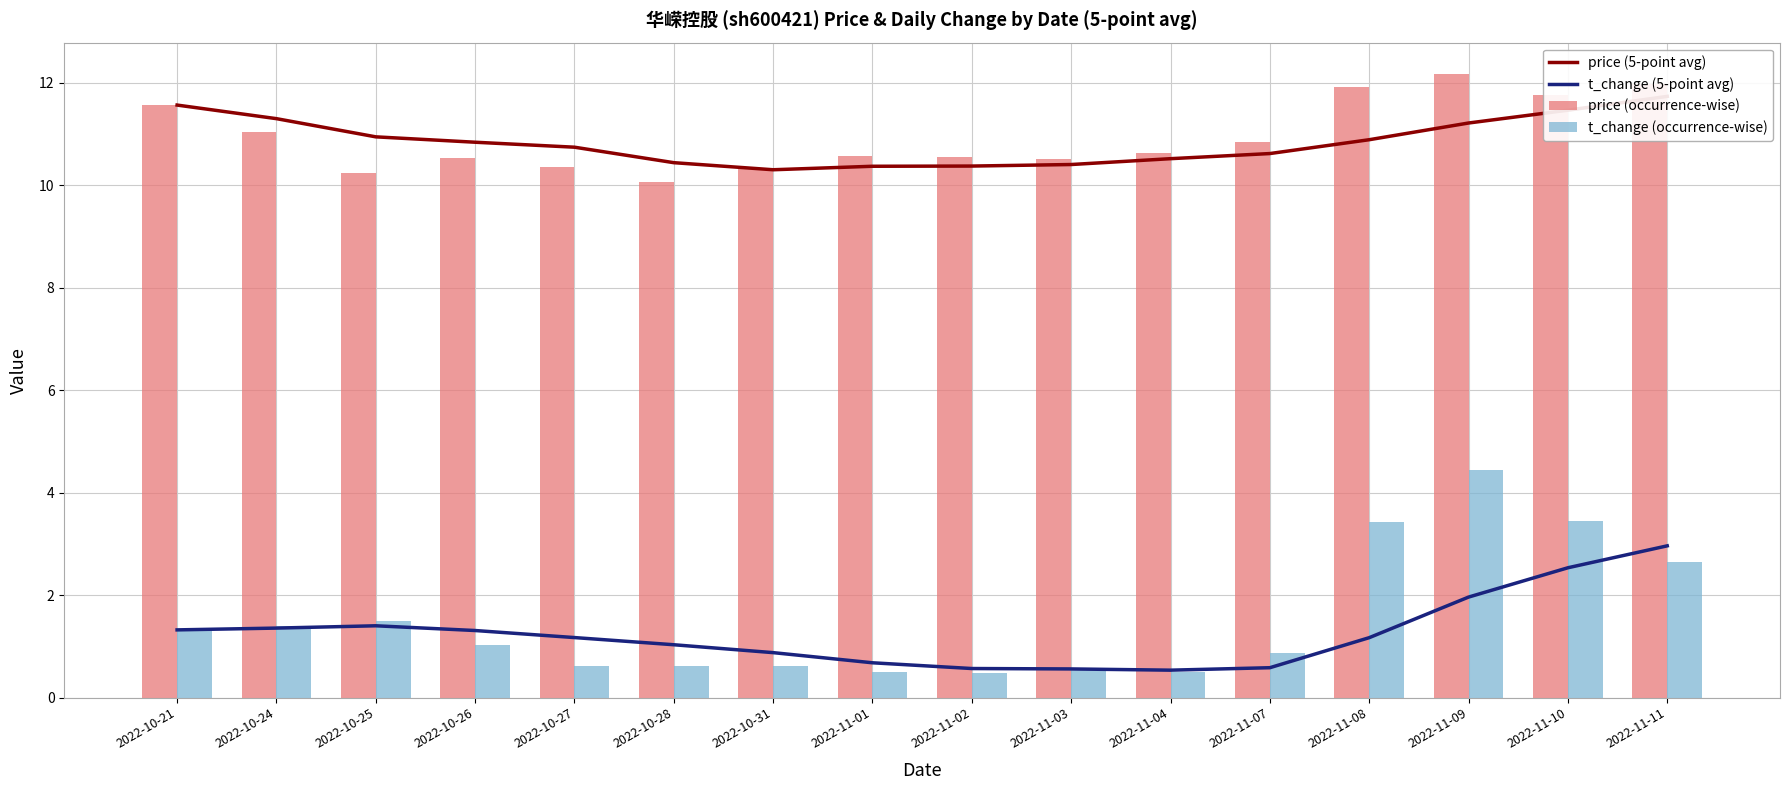

The price (occurrence-wise) series shows 11.0 at 2022-10-24. True or false?

True